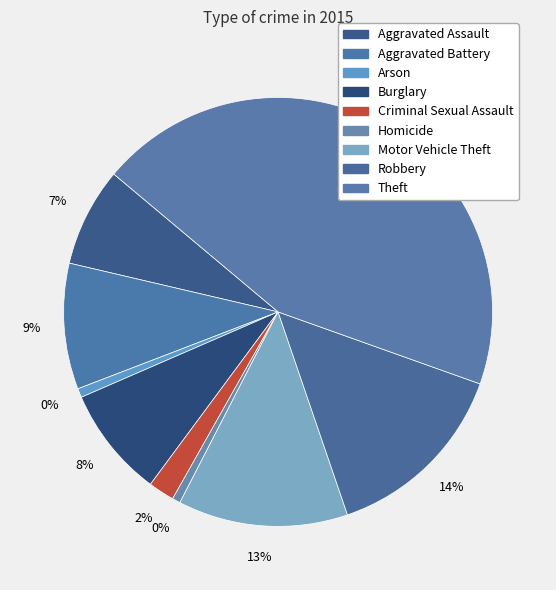

Does Aggravated Assault represent more than half of the total?

No